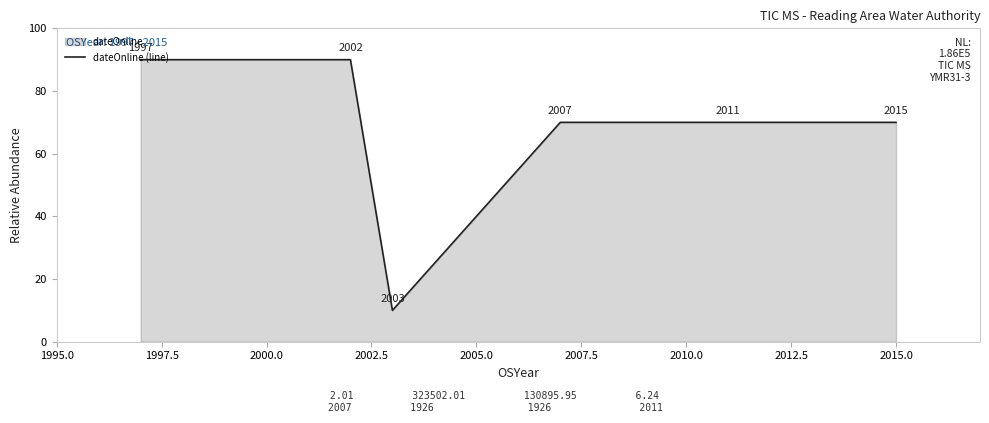

How many lines are shown in the chart?

1